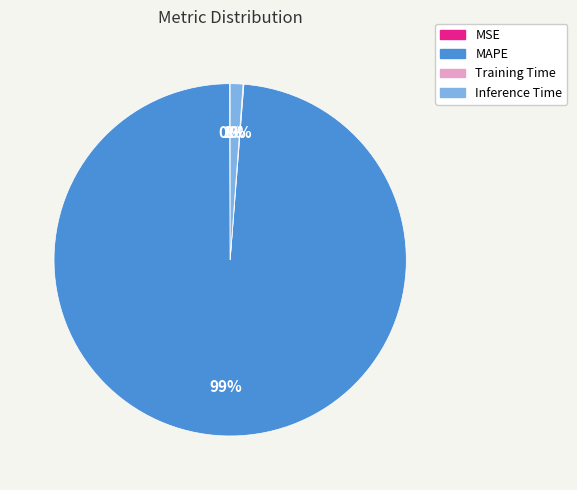

To the nearest percent, what is the difference between the largest and smallest slice percentages?

99%